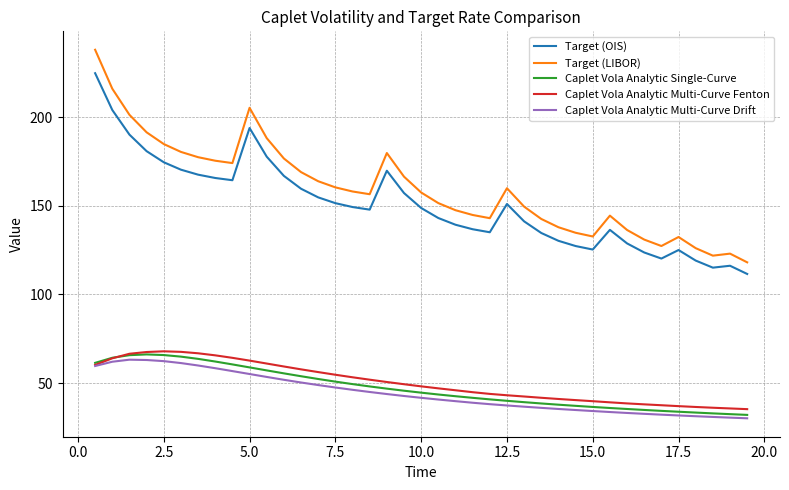

True or false: Caplet Vola Analytic Multi-Curve Fenton and Target (LIBOR) intersect in this chart.

False